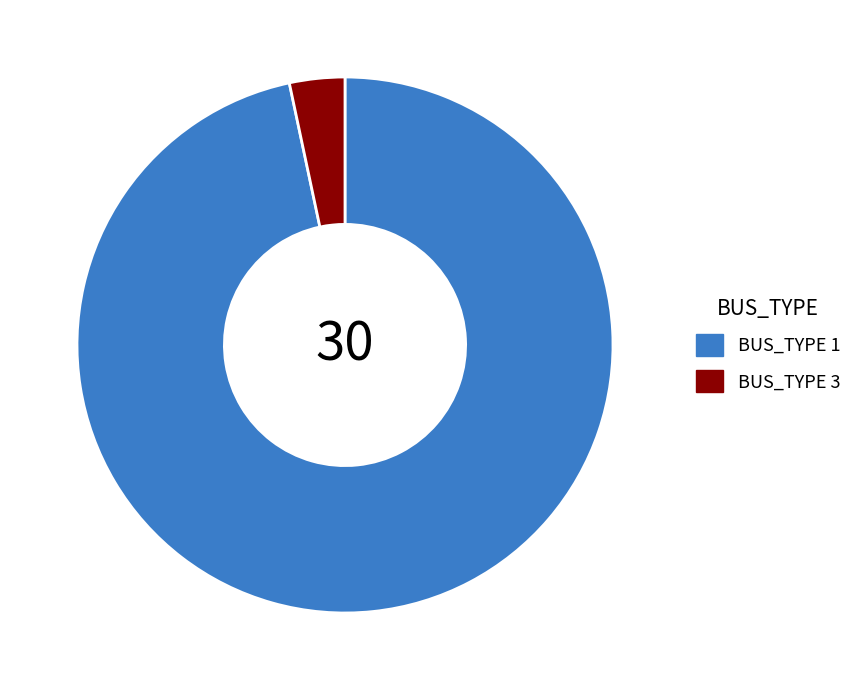

Which has a higher value, BUS_TYPE 3 or BUS_TYPE 1?

BUS_TYPE 1